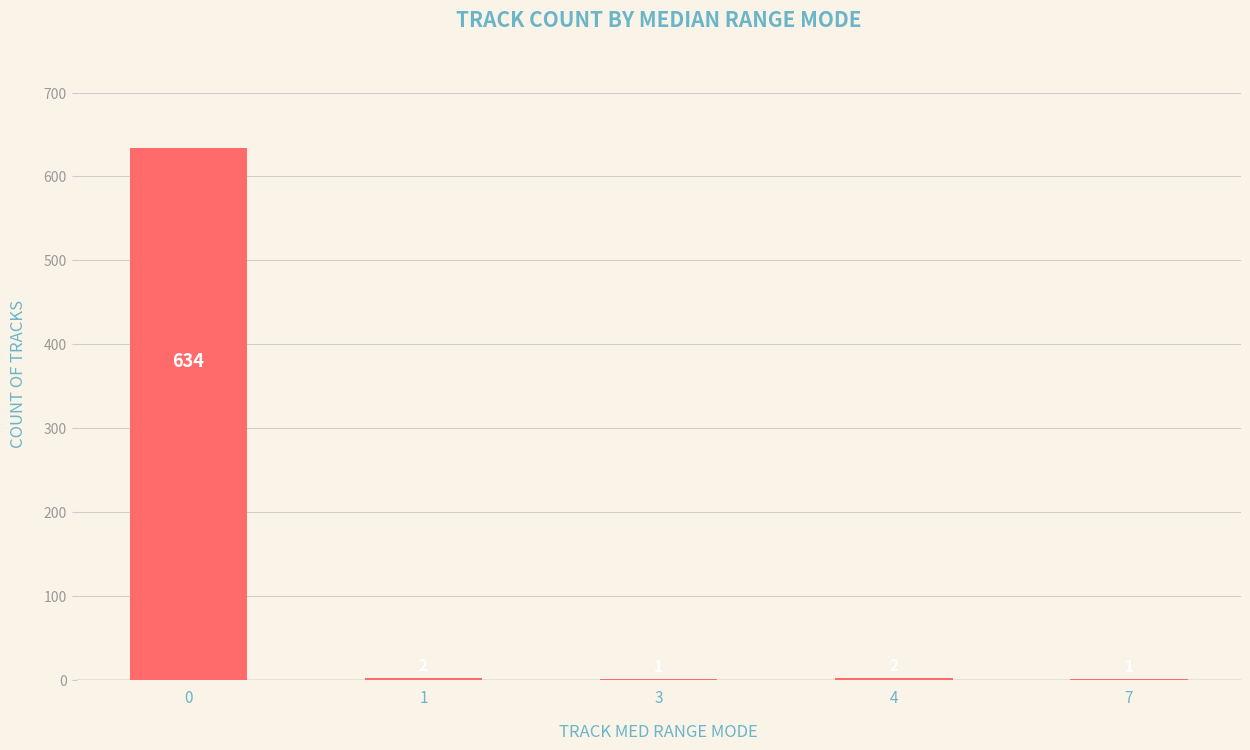

Reading right to left, transcribe all the data shown in this chart.

1	2	1	2	634